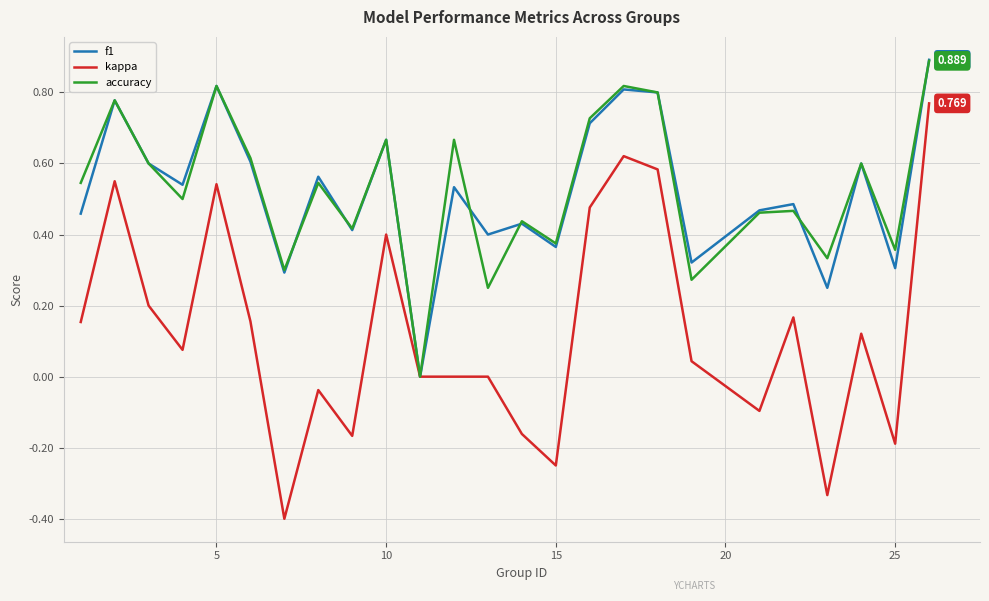

What are all the series names shown in the legend?

f1, kappa, accuracy